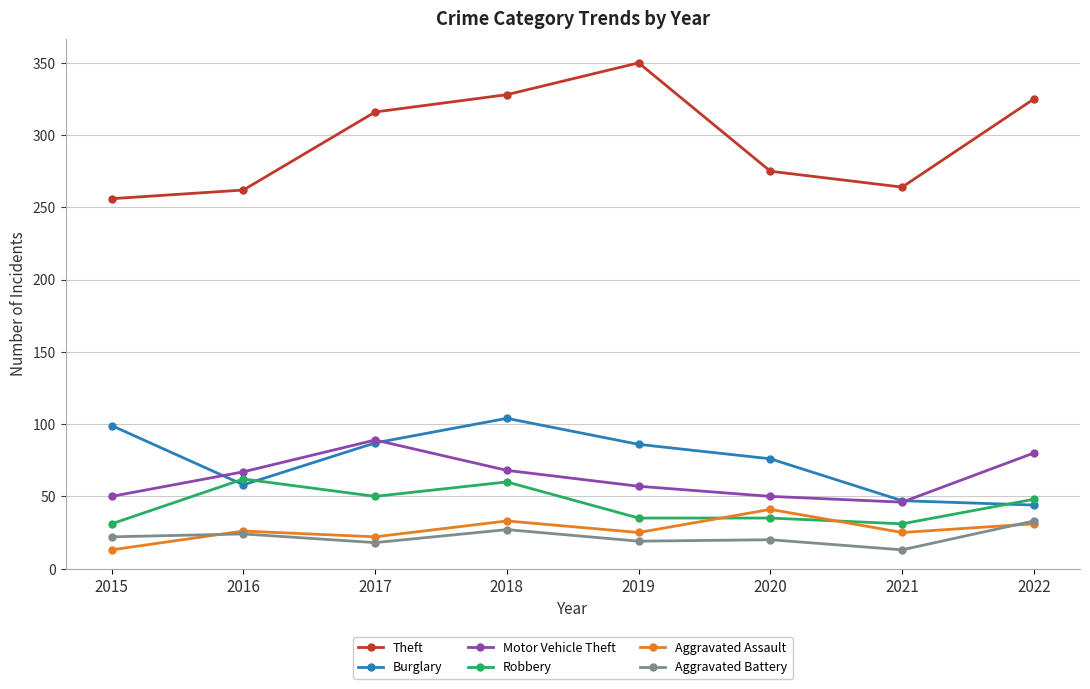

True or false: Robbery has more than 0 interior local peaks.

True